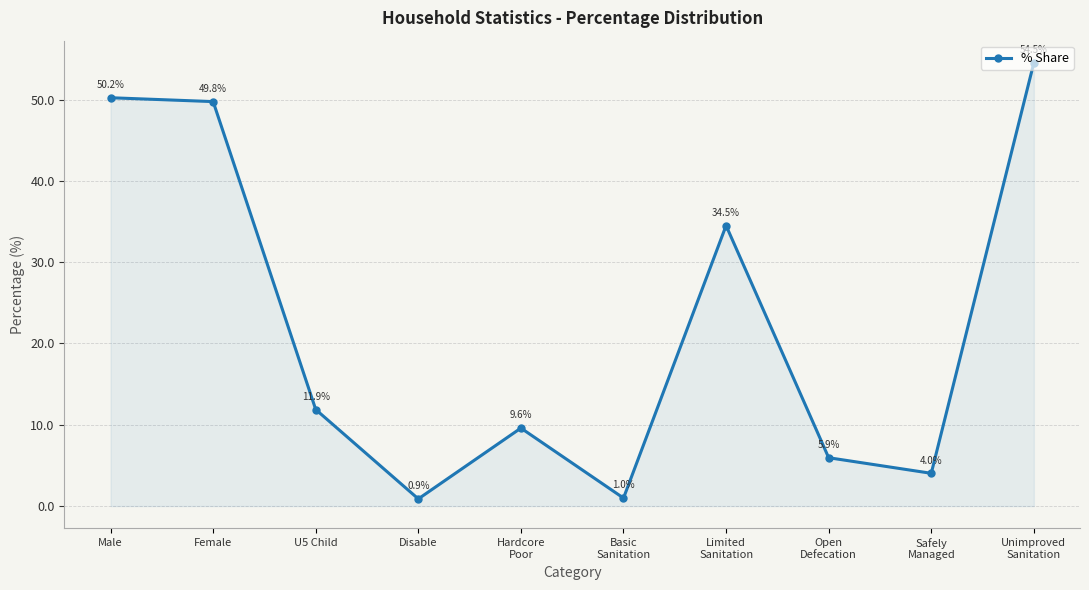

Reading left to right, list all the values displayed in this chart.

50.2	49.8	11.9	0.9	9.6	1.0	34.5	5.9	4.0	54.5